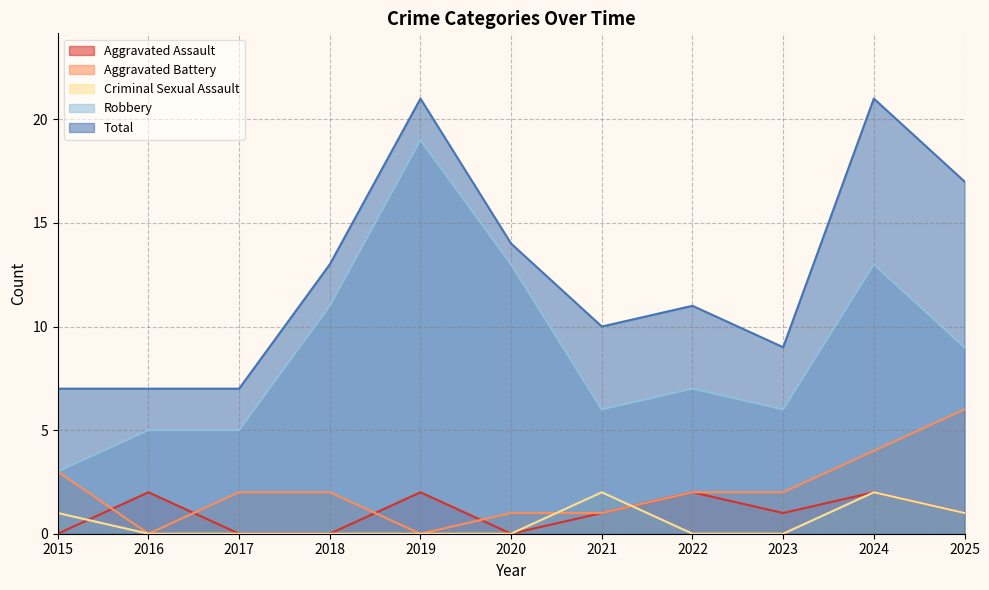

The value of Aggravated Battery at 2023 is 3. True or false?

False